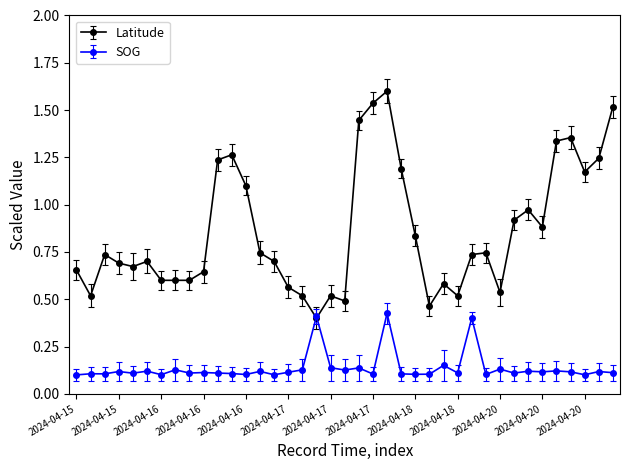

True or false: Latitude has more than 2 points higher than both neighbors.

True